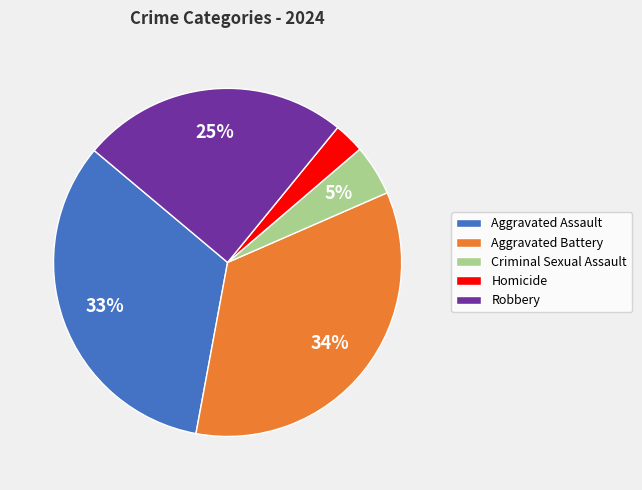

True or false: Robbery accounts for 17% of the total.

False